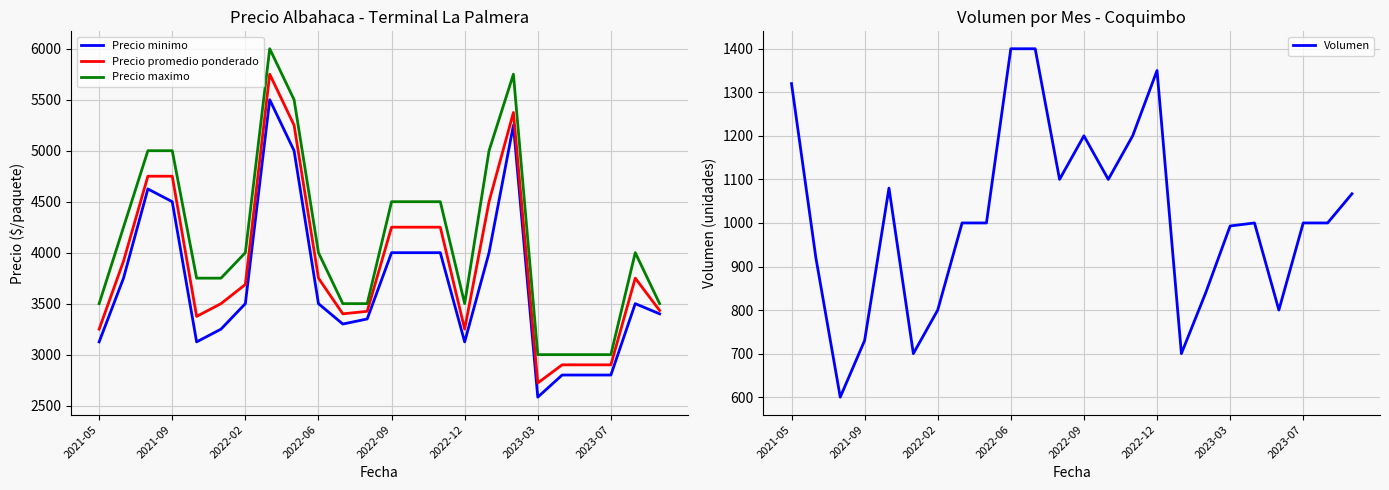

Between 8 and 11, which series saw the biggest shift?

Precio maximo